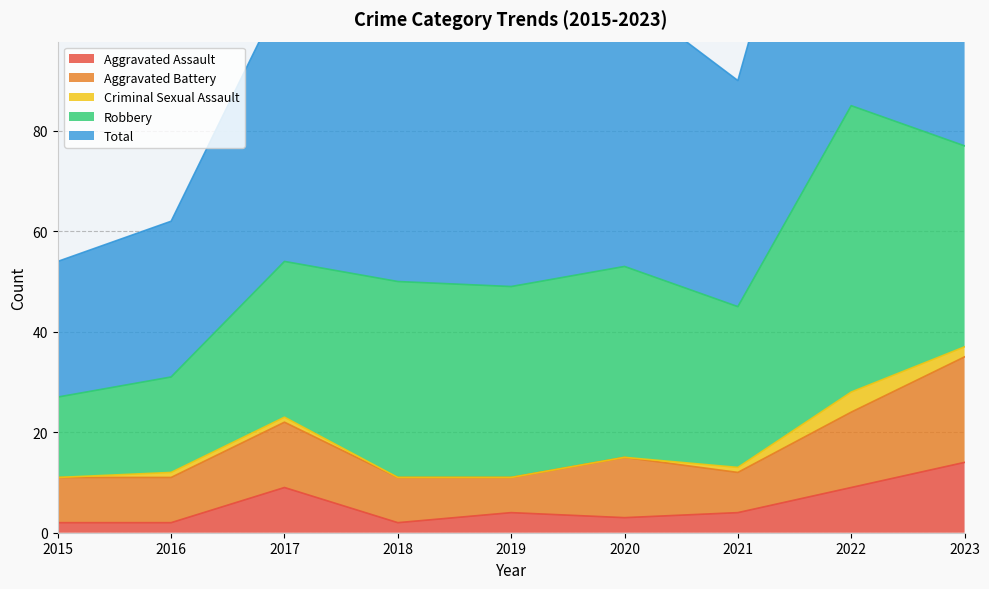

Is the value of Aggravated Assault at 2016 greater than the value of Criminal Sexual Assault at 2021?

Yes